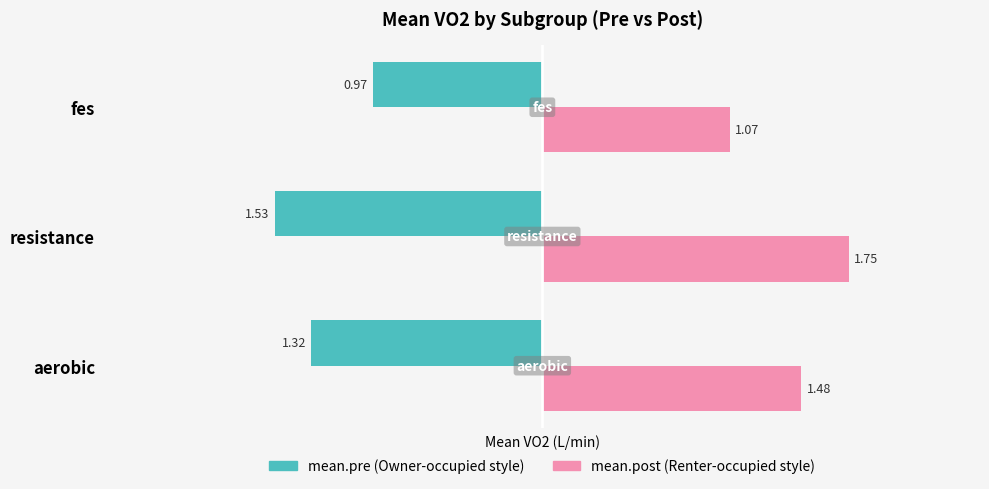

Which category has the highest value across all series?

resistance